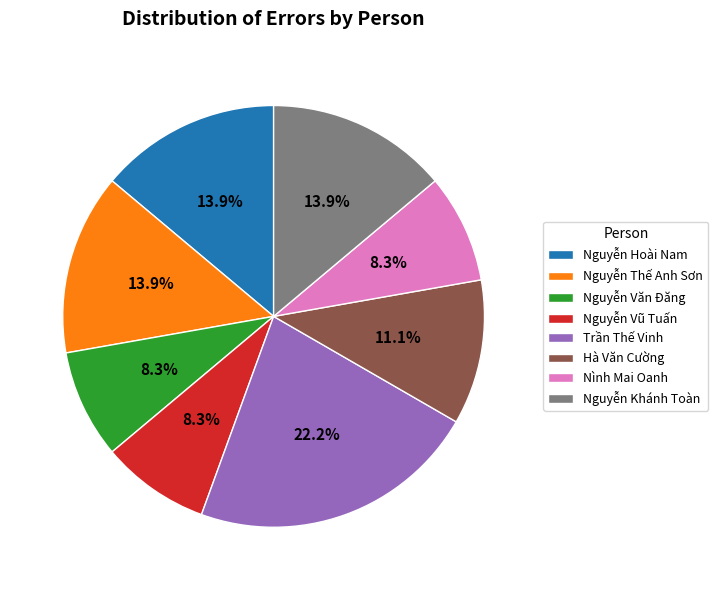

What is the largest slice in the pie chart?

Trần Thế Vinh